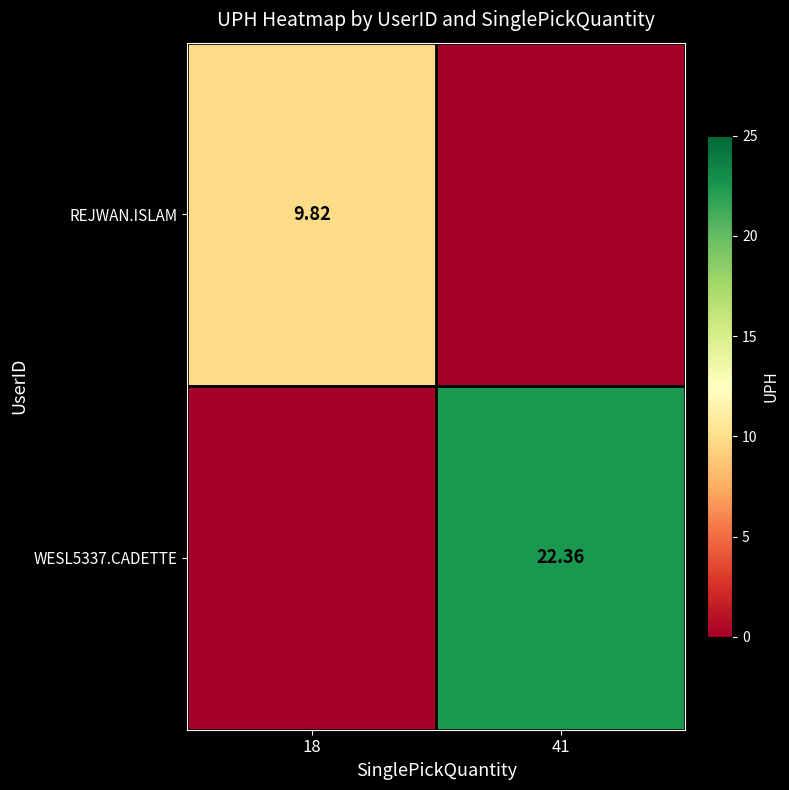

What is the sum of the WESL5337.CADETTE values at 41 and 18?

22.4